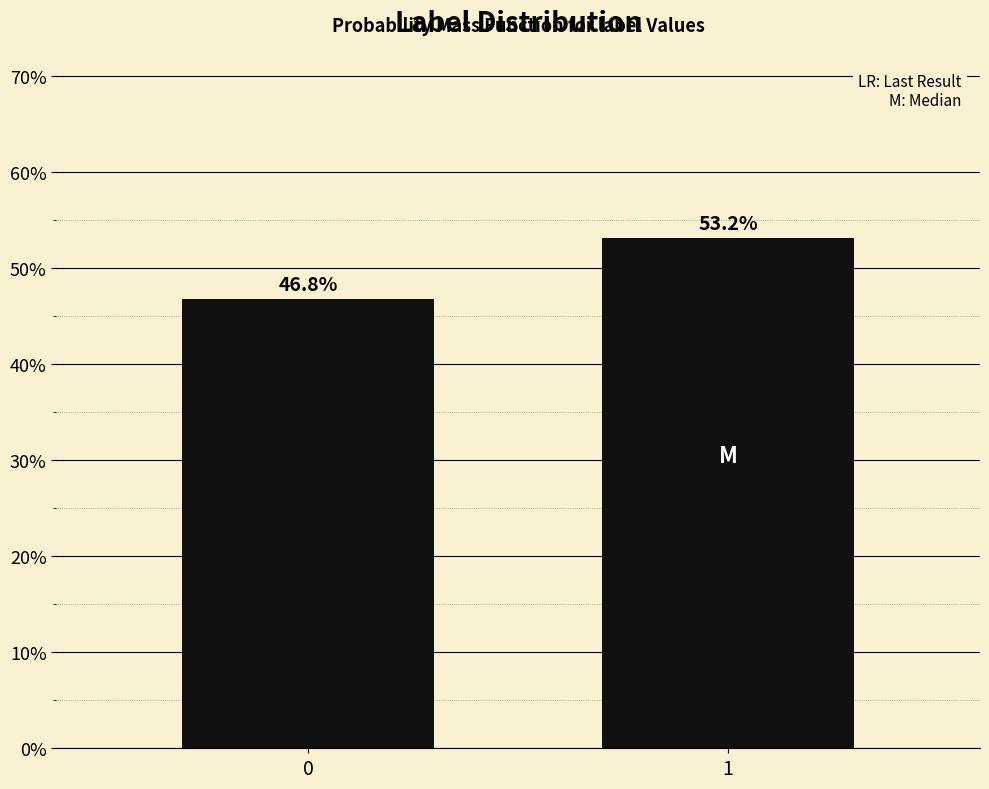

Reading right to left, transcribe all the data shown in this chart.

53.2	46.8